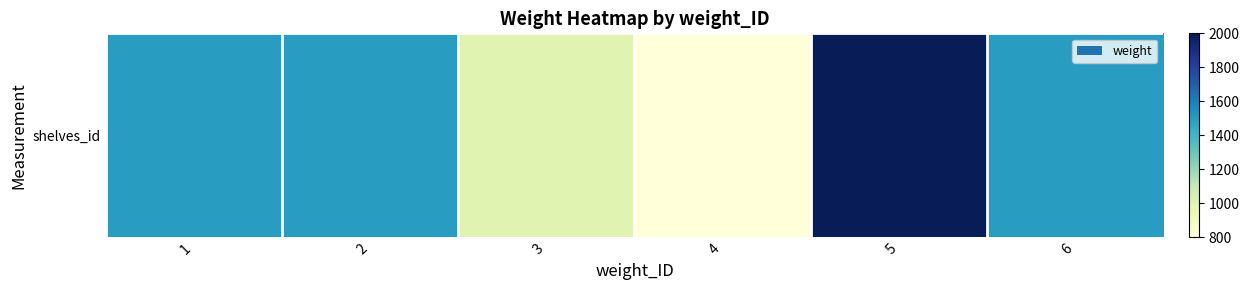

What is the sum of all values?

8300